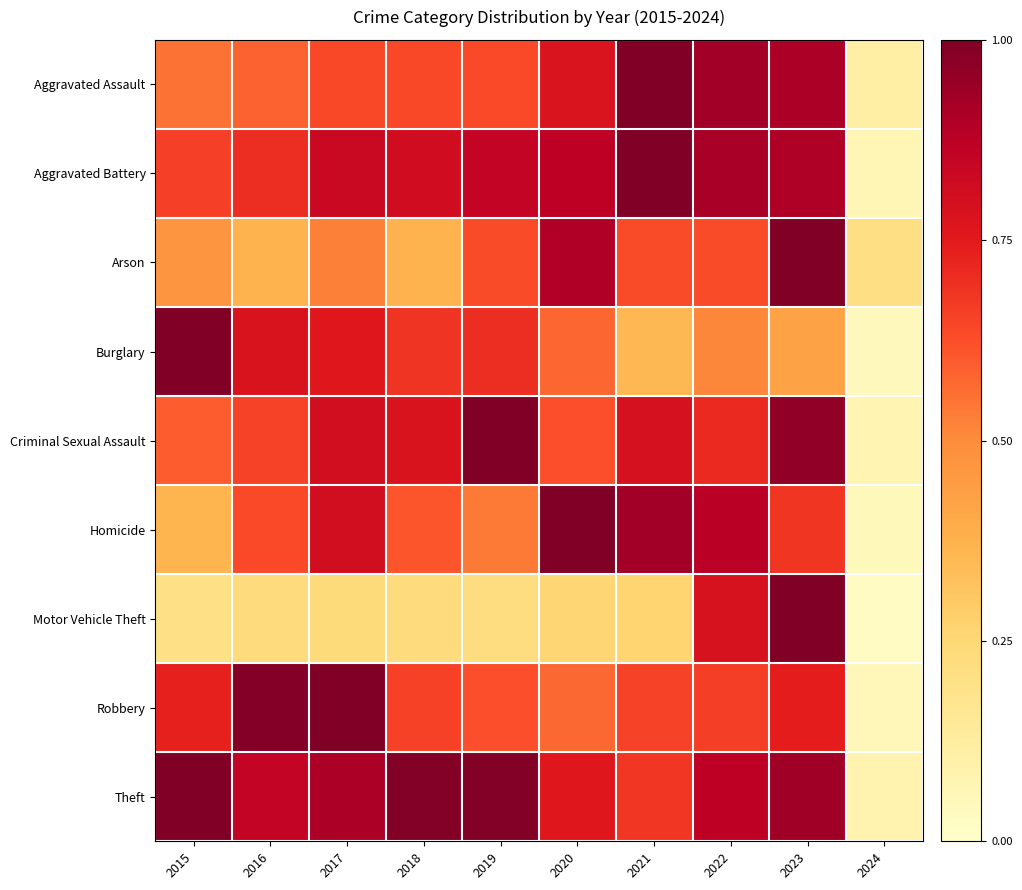

At how many categories does at least one series exceed 0?

10